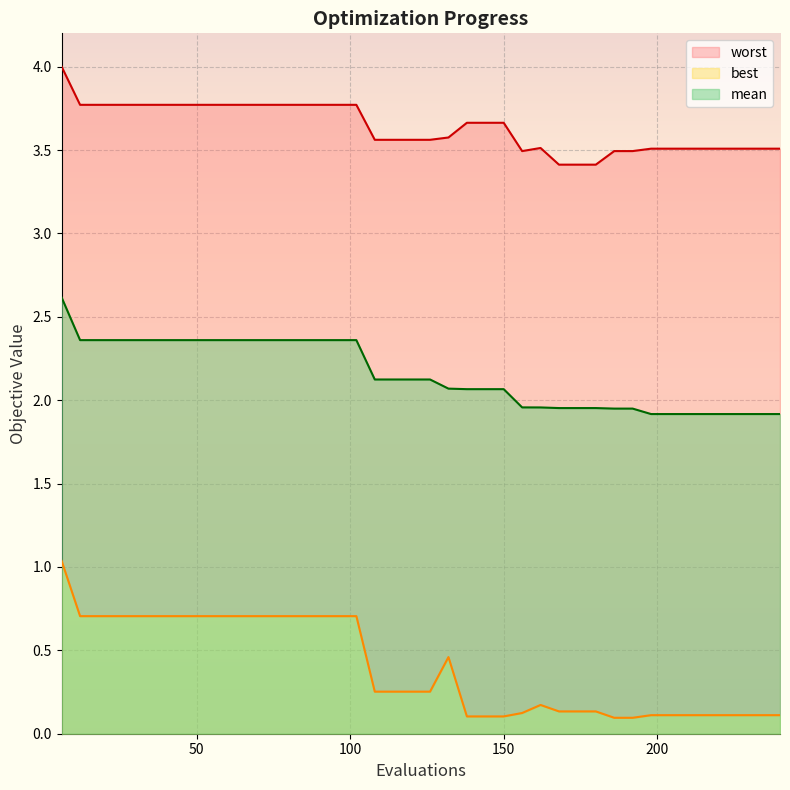

What is the lowest value of the best series?

0.1